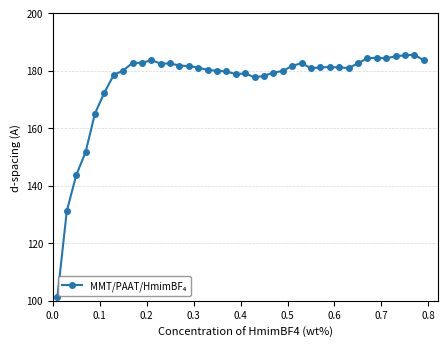

What is the value of the 11th point from the left?

183.7